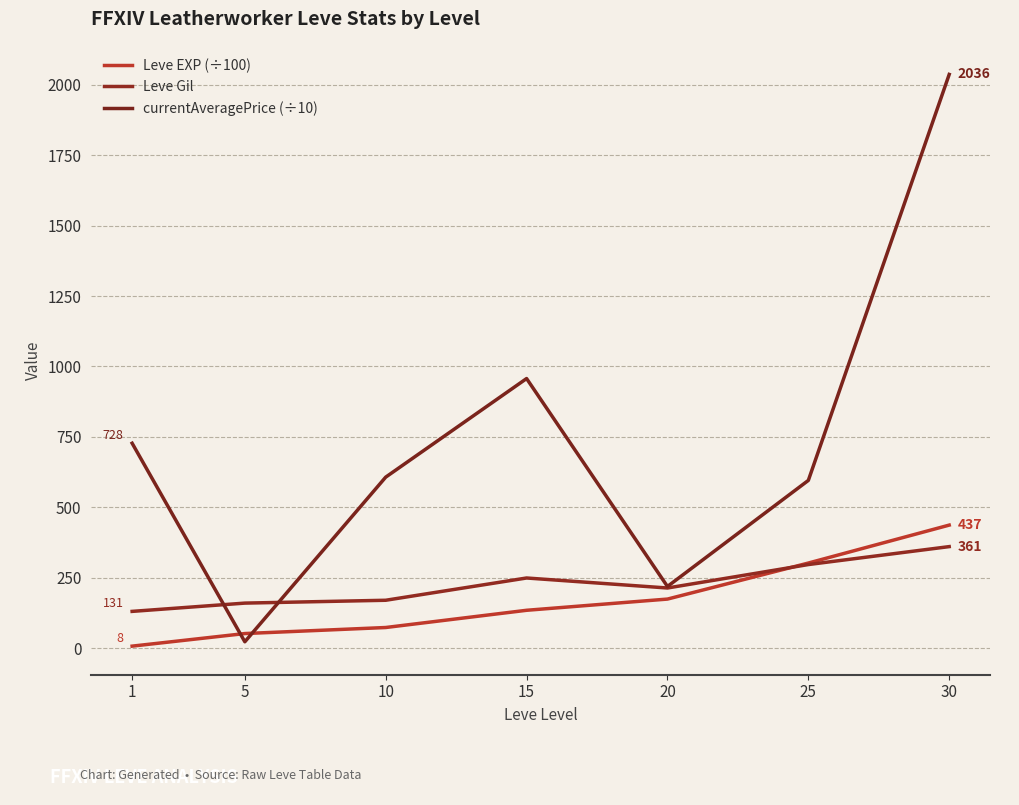

True or false: Leve Gil and currentAveragePrice (÷10) intersect in this chart.

True